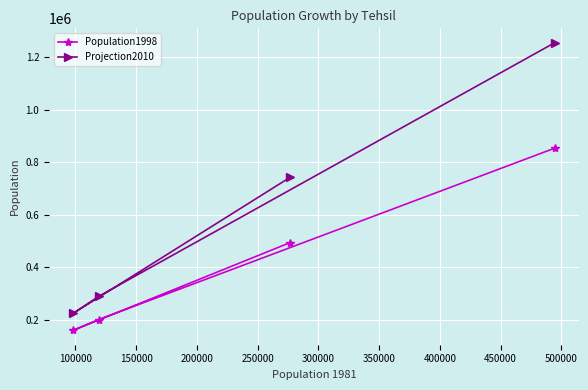

How many data points in Projection2010 are above 742453?

2